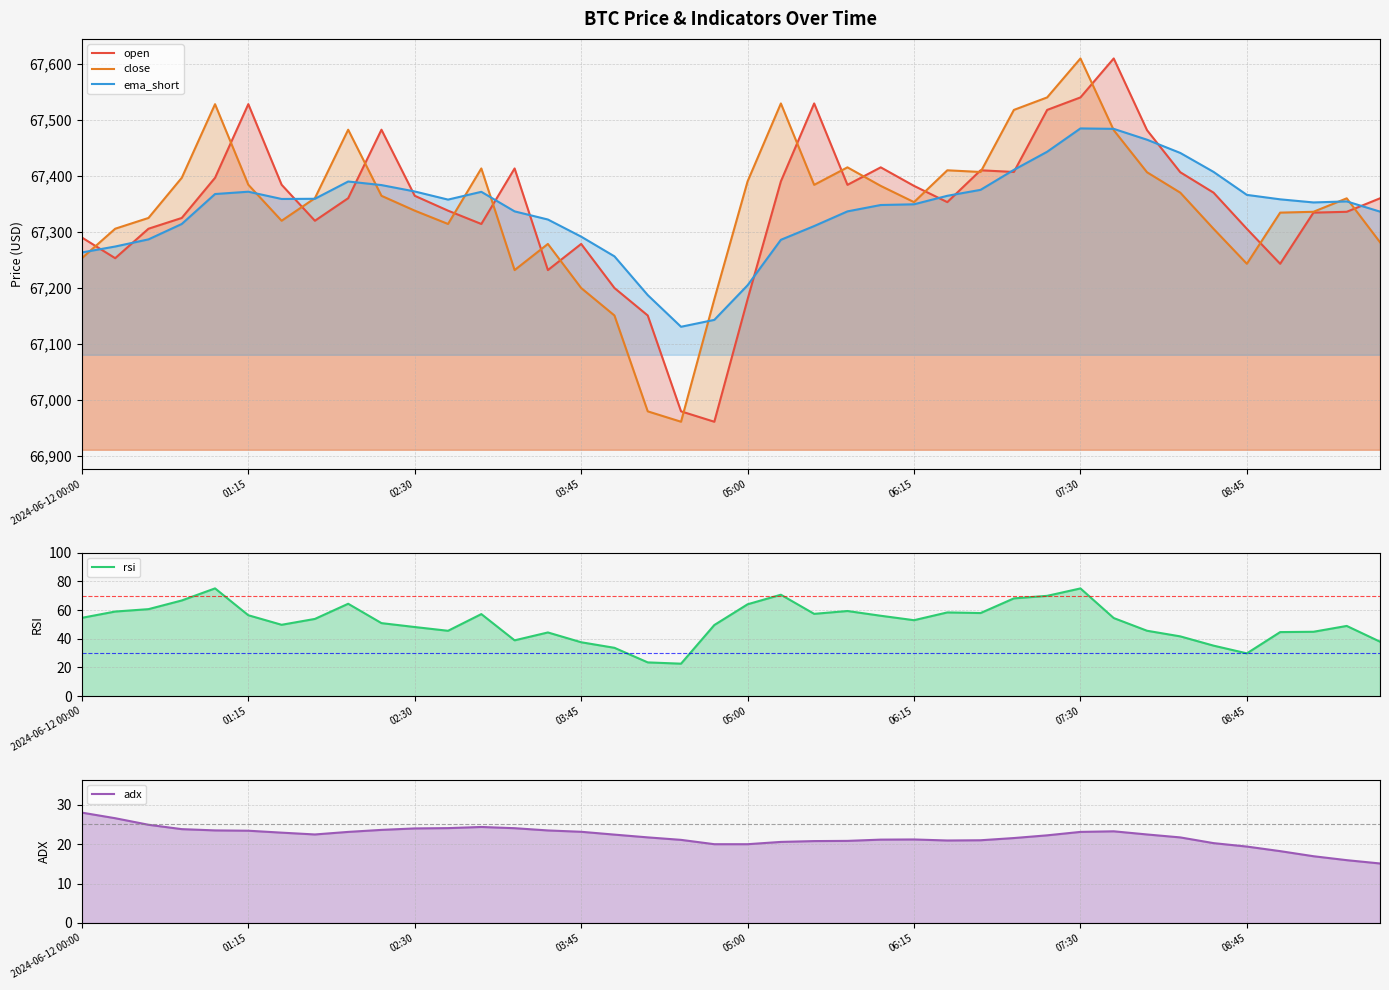

What are all the series names shown in the legend?

open, close, ema_short, rsi, adx